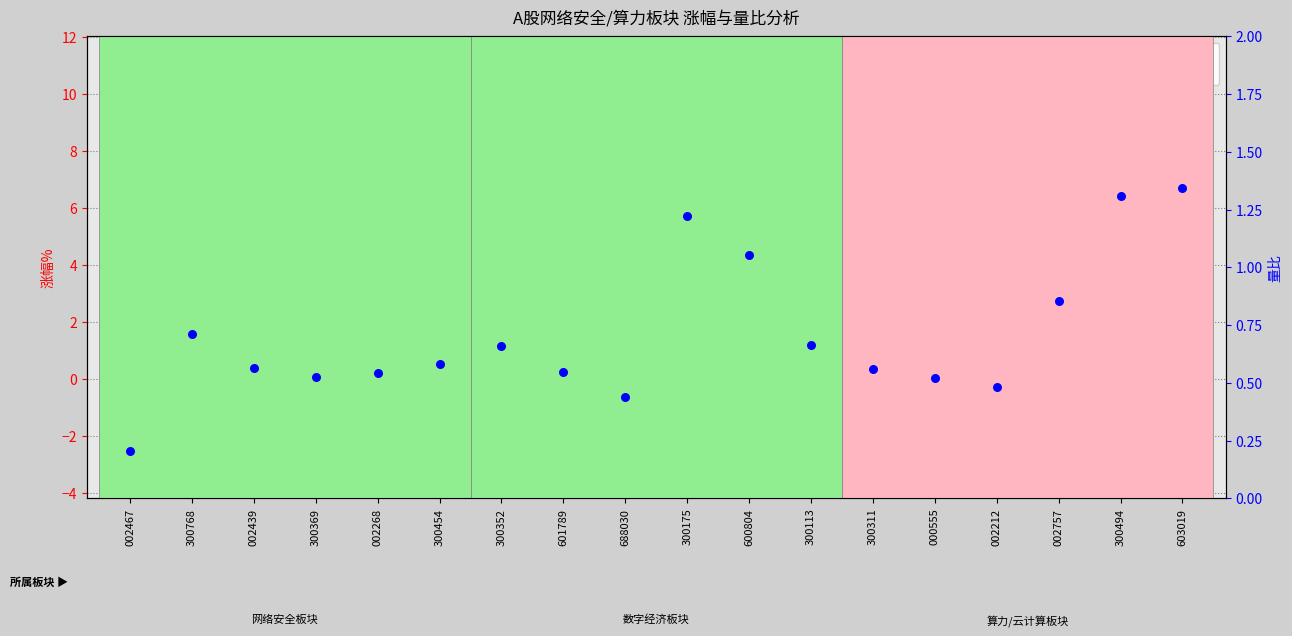

What are all the series names shown in the legend?

涨幅%, 量比